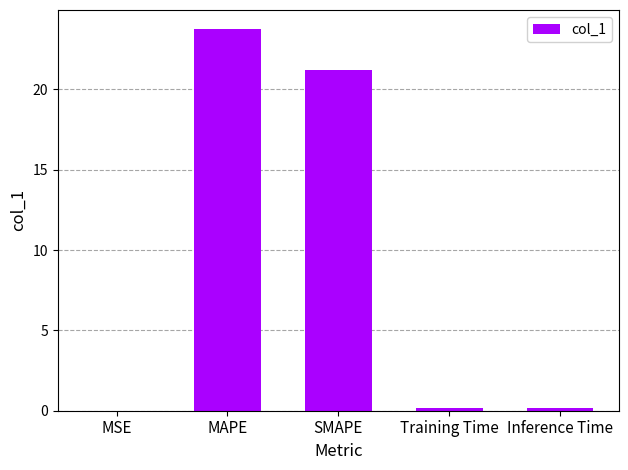

Which label corresponds to the largest value in the chart?

MAPE